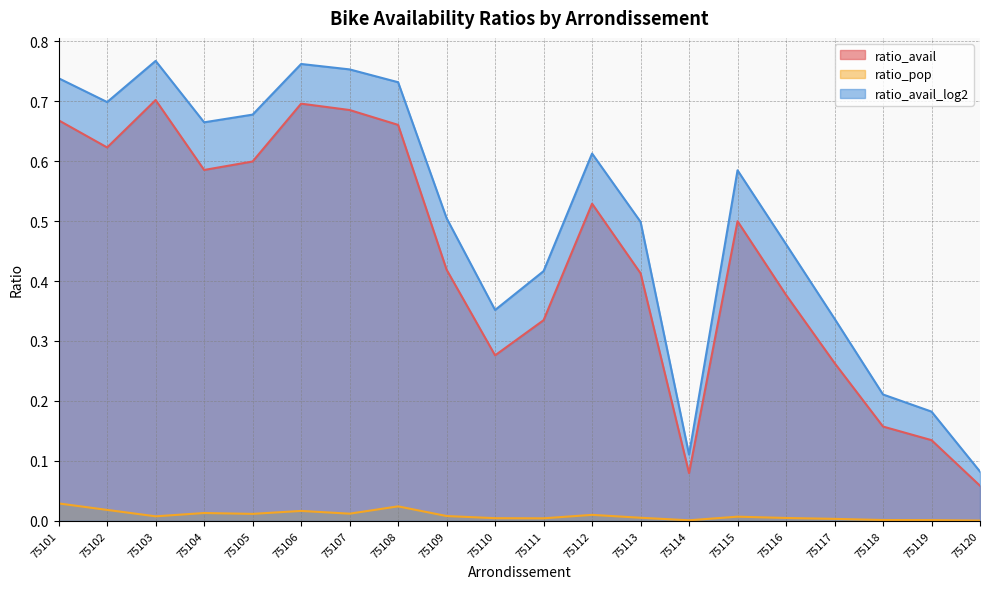

True or false: ratio_avail has a value of 0.1 at 75119.

True